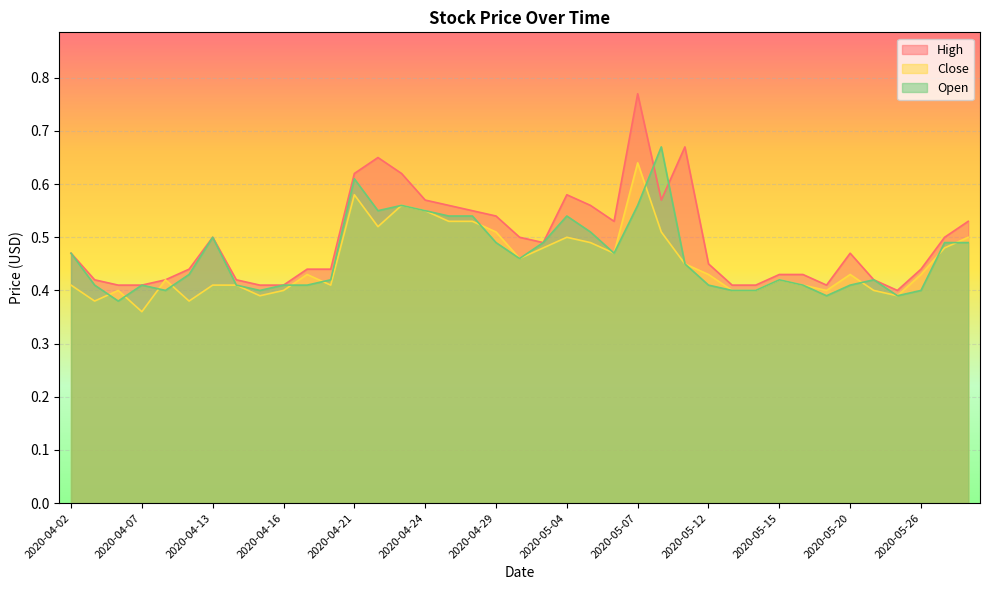

True or false: Close and High cross at least once.

False